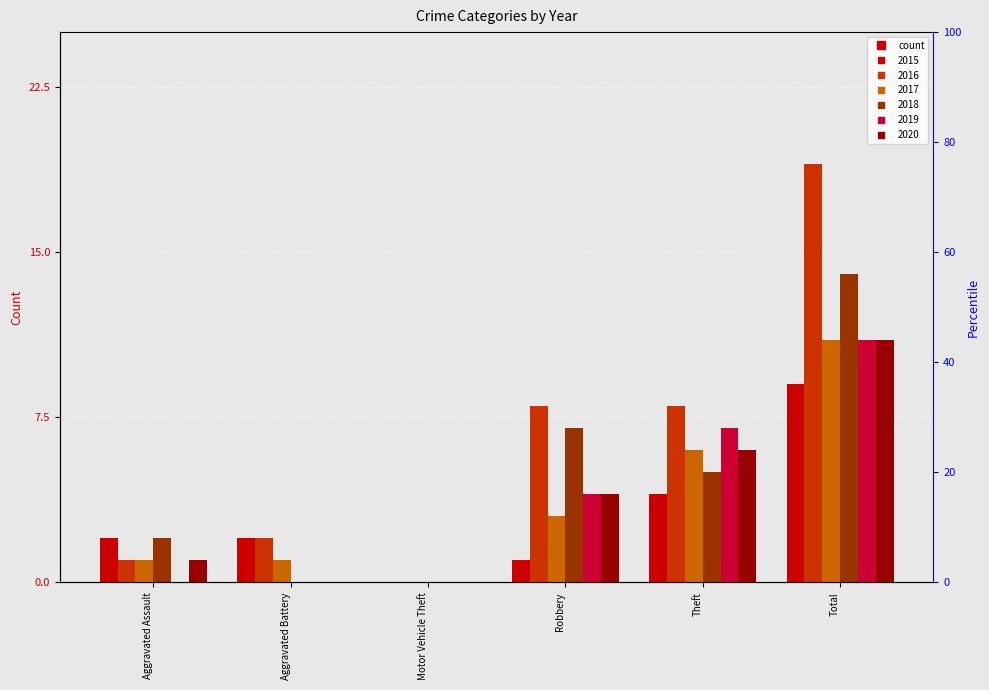

How many bars are there in total?

36